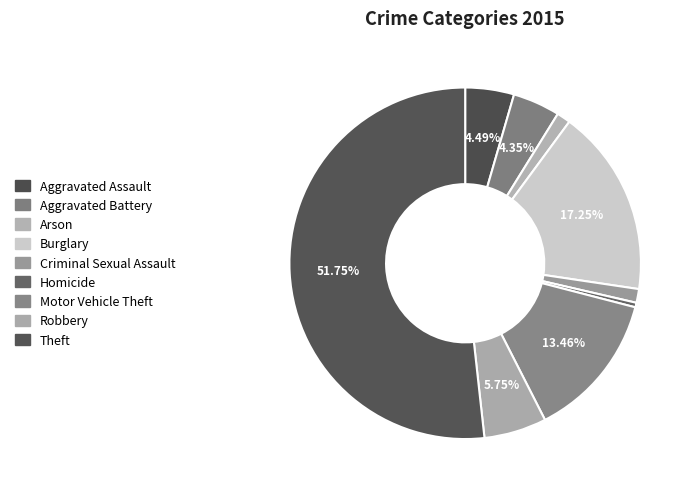

What is the ratio of the value at Burglary to the value at Aggravated Battery?

4.0